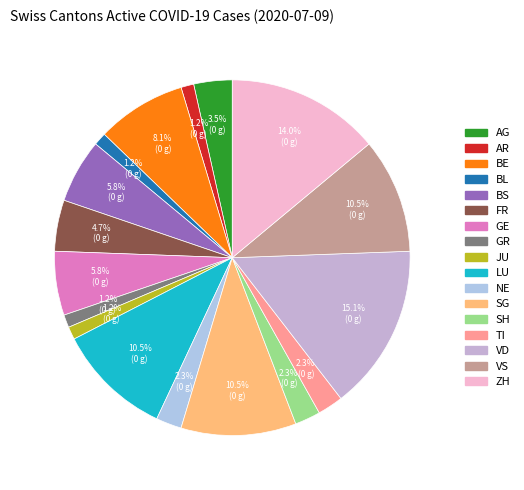

How many slices are in this pie chart?

17